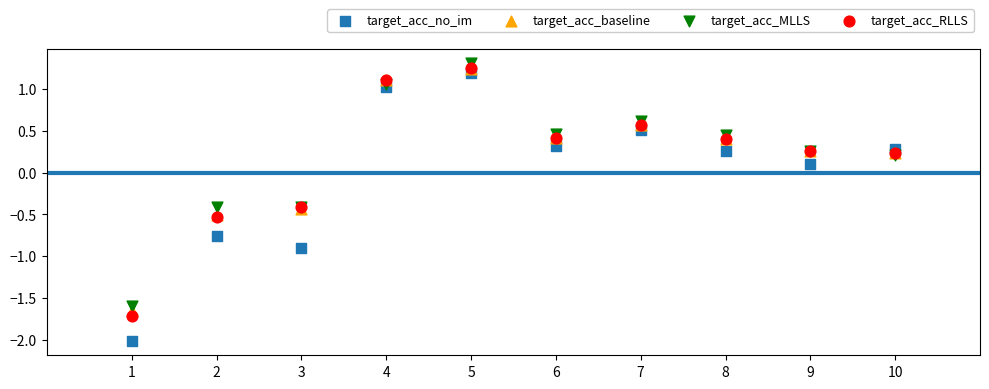

What are all the series names shown in the legend?

target_acc_no_im, target_acc_baseline, target_acc_MLLS, target_acc_RLLS